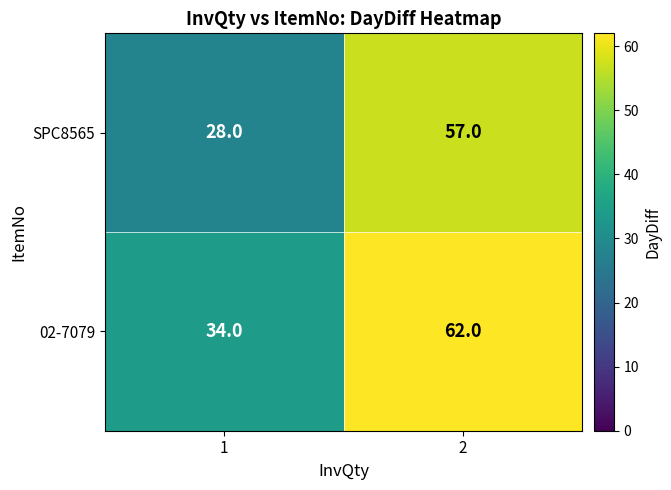

At which category is the sum across all series the highest?

2